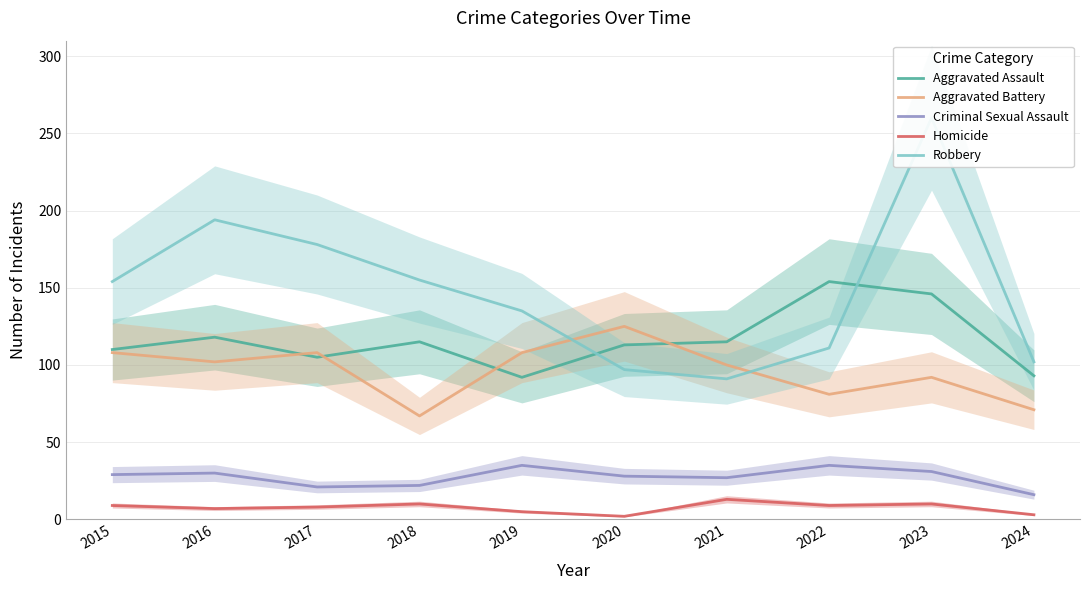

How many lines are shown in the chart?

5